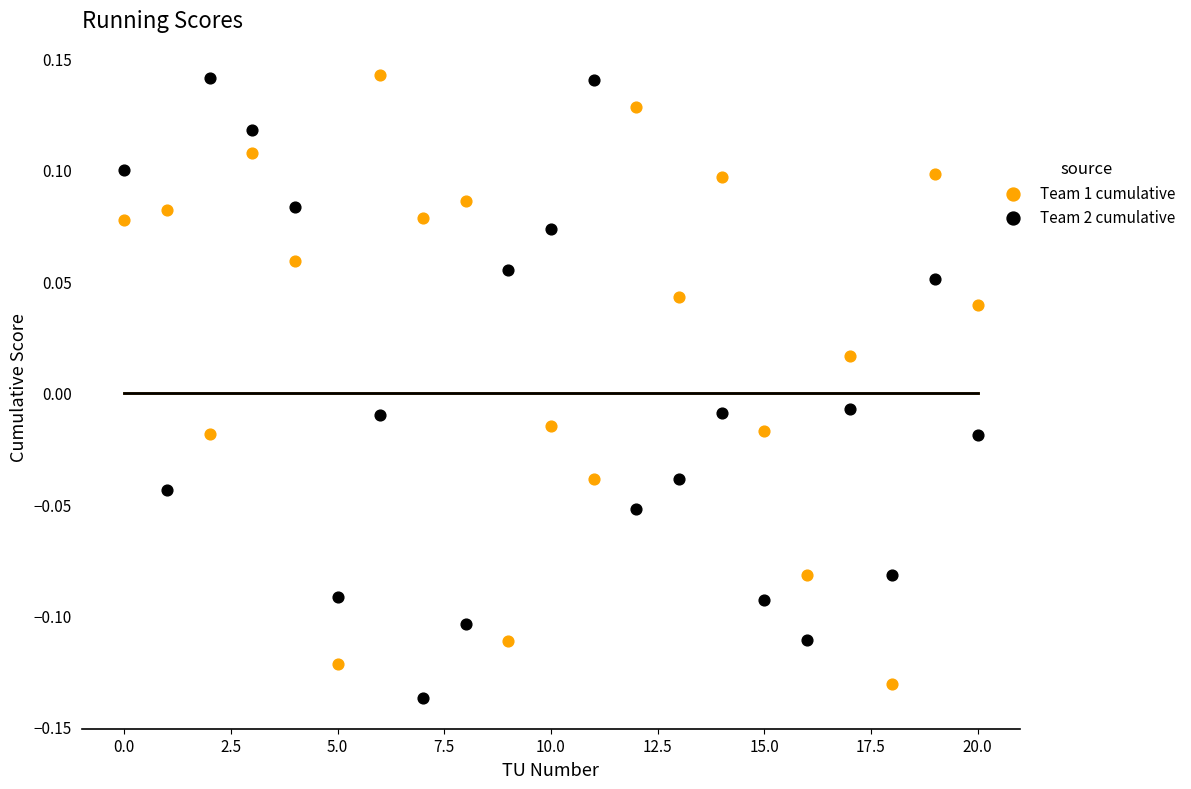

Across all data points, what is the range of X values (max minus min)?

20.0